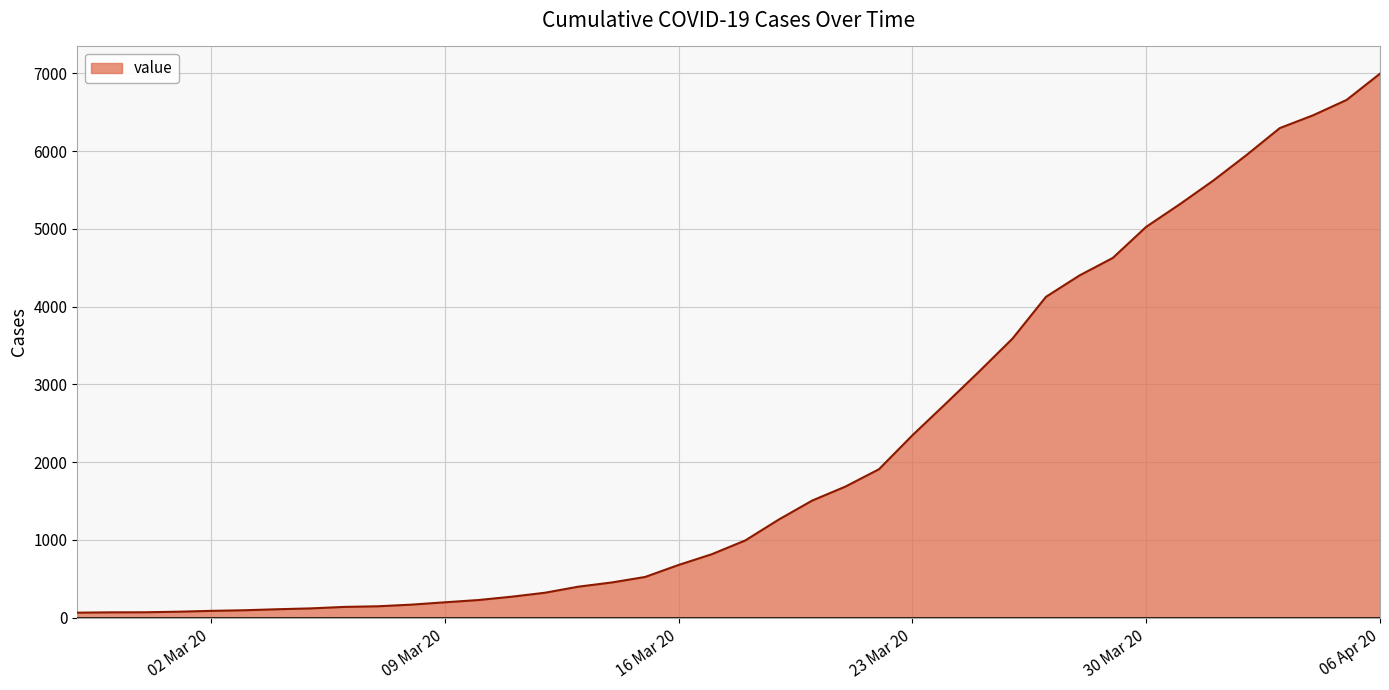

What is the difference between the maximum and minimum values?

6931